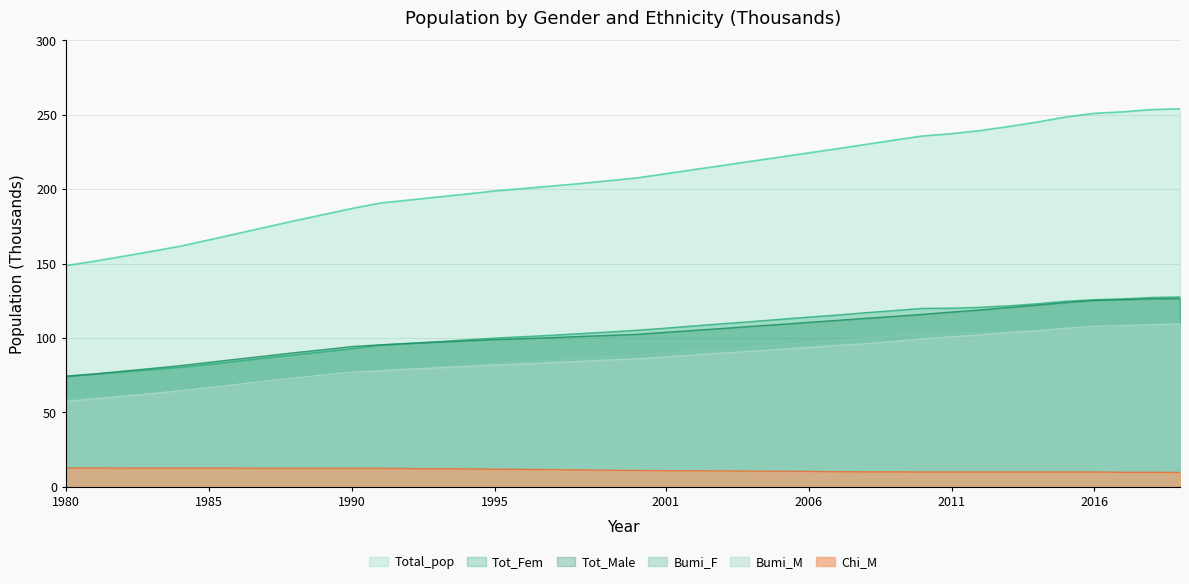

What is the smallest value displayed?

9.6